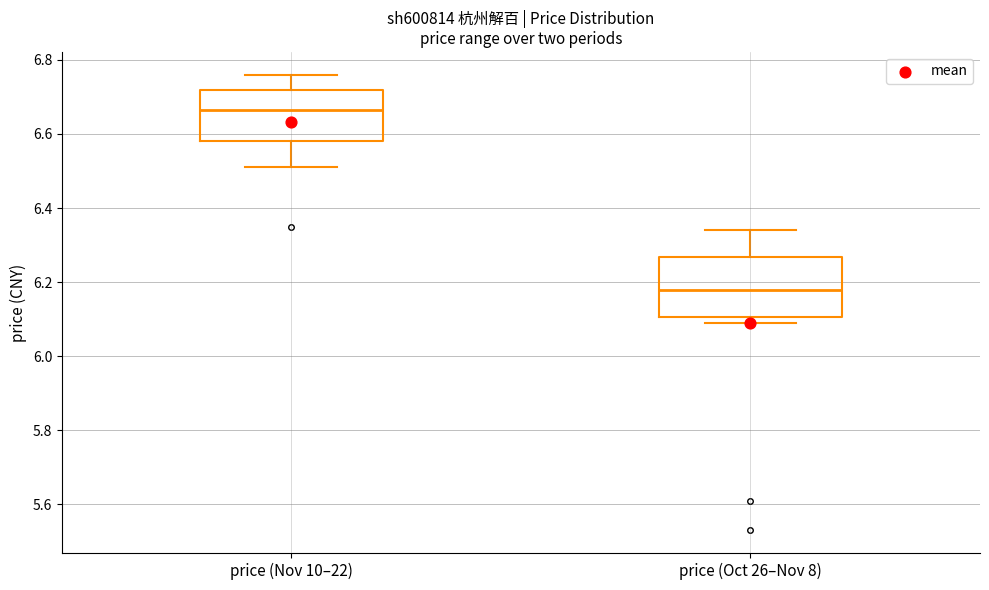

Reading left to right, transcribe this box plot: for each box, give where its median line is, the range the box spans, and where its two whiskers end, as read against the y-axis. The values are not printed on the chart, so give them approximately, as read against the axis.

price (Nov 10–22): median 6.66, box 6.58 to 6.72, whiskers 6.52 to 6.76
price (Oct 26–Nov 8): median 6.18, box 6.10 to 6.26, whiskers 6.10 (just below the box's lower edge) to 6.34